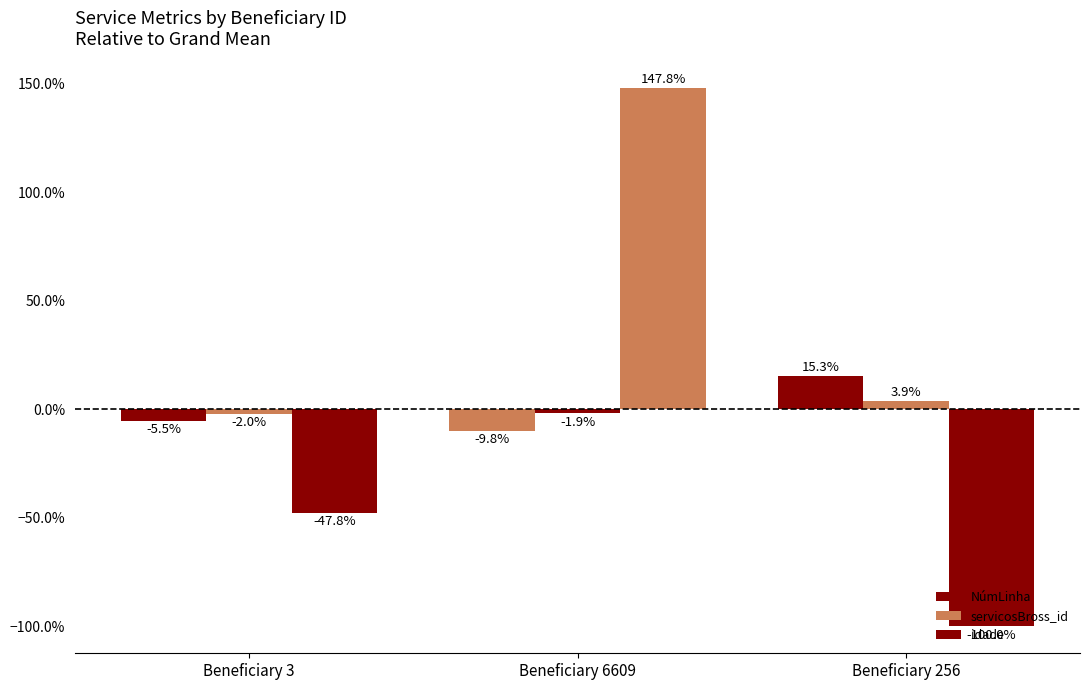

What is the spread (max minus min) of values at Beneficiary 256?

1.2